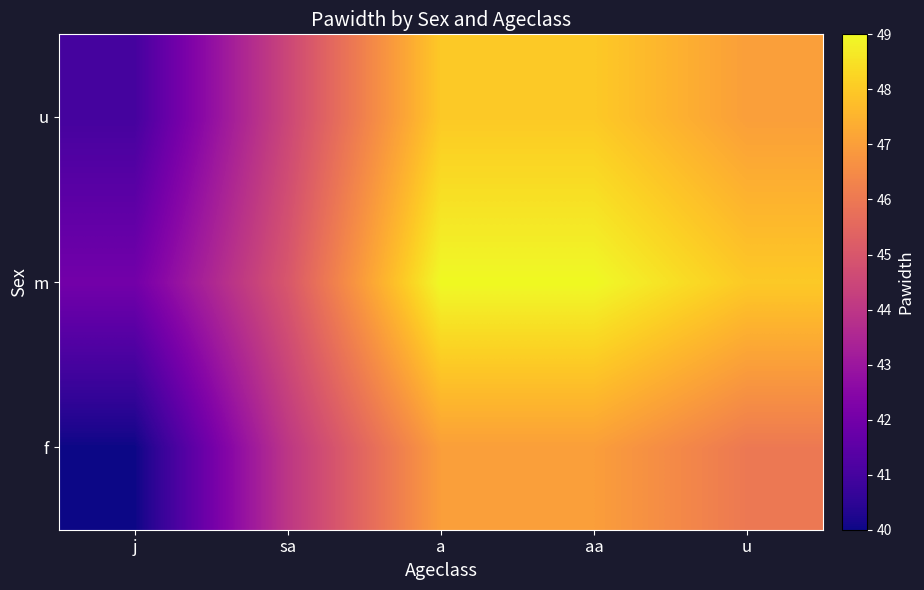

Rank the series by their maximum value, from highest to lowest.

m, u, f